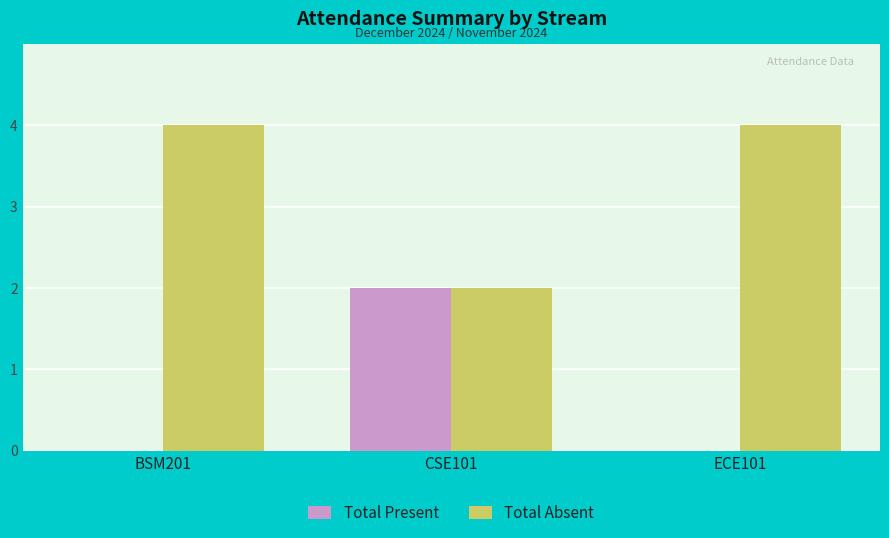

What is the greatest value displayed?

4